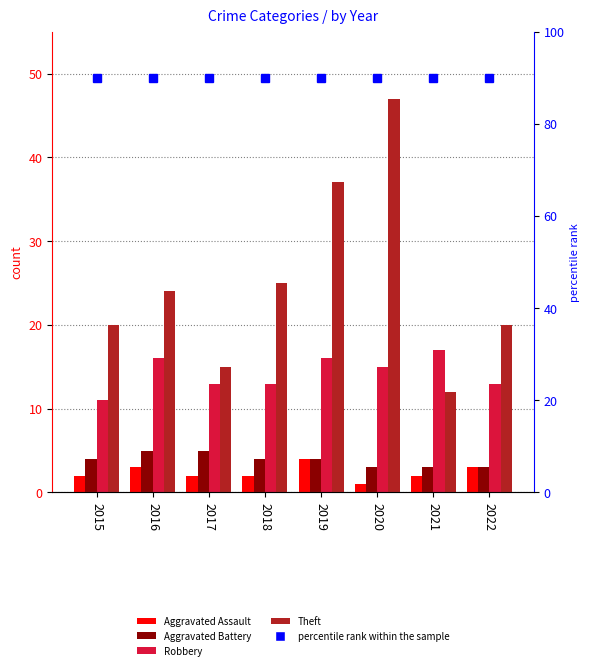

At how many categories does at least one series exceed 9?

8